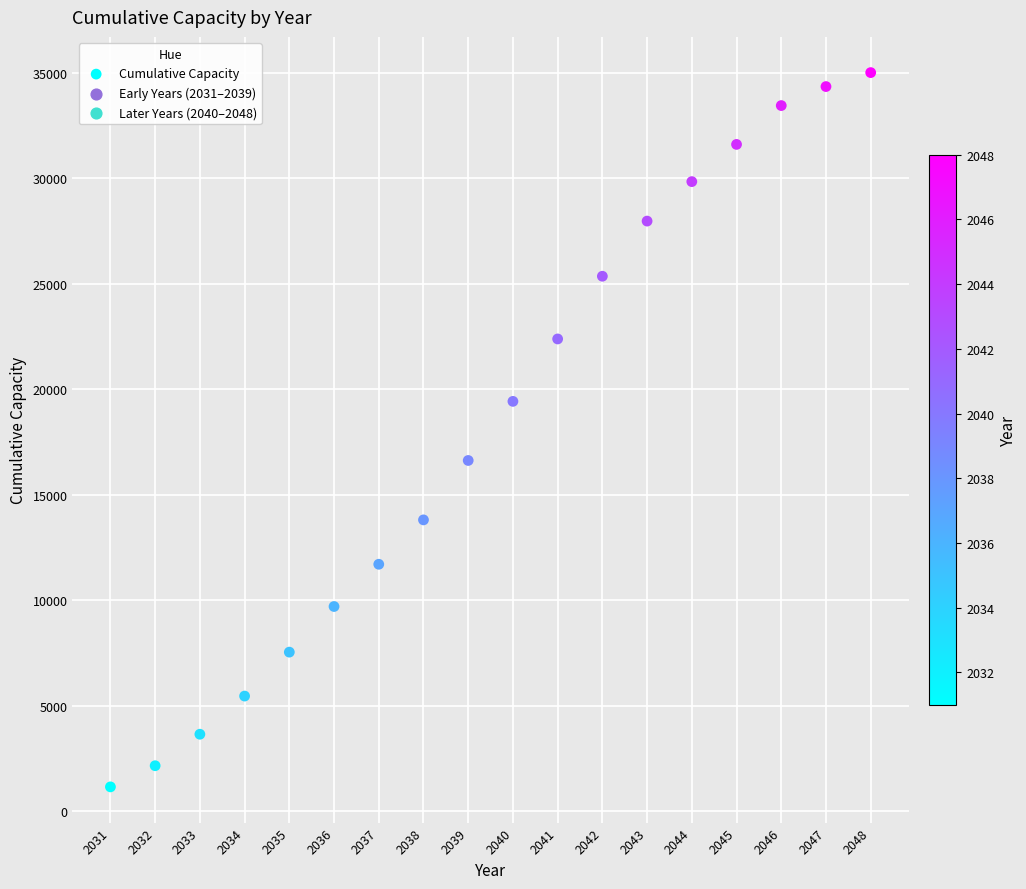

What is the range of X values (max minus min)?

17.0